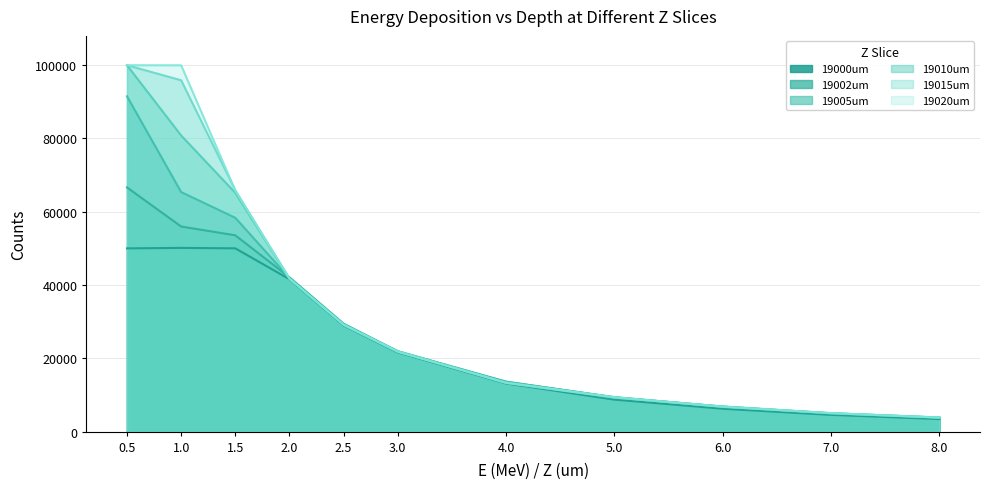

At which label does 19000um reach its peak?

1.0